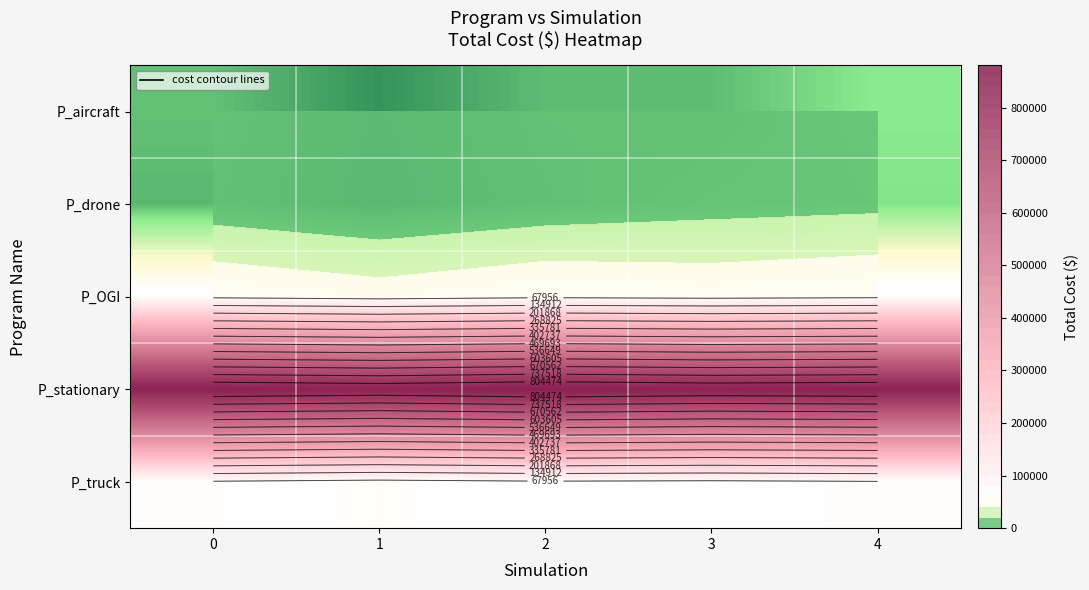

At 3, list the series in order from largest to smallest.

P_stationary, P_truck, P_OGI, P_drone, P_aircraft